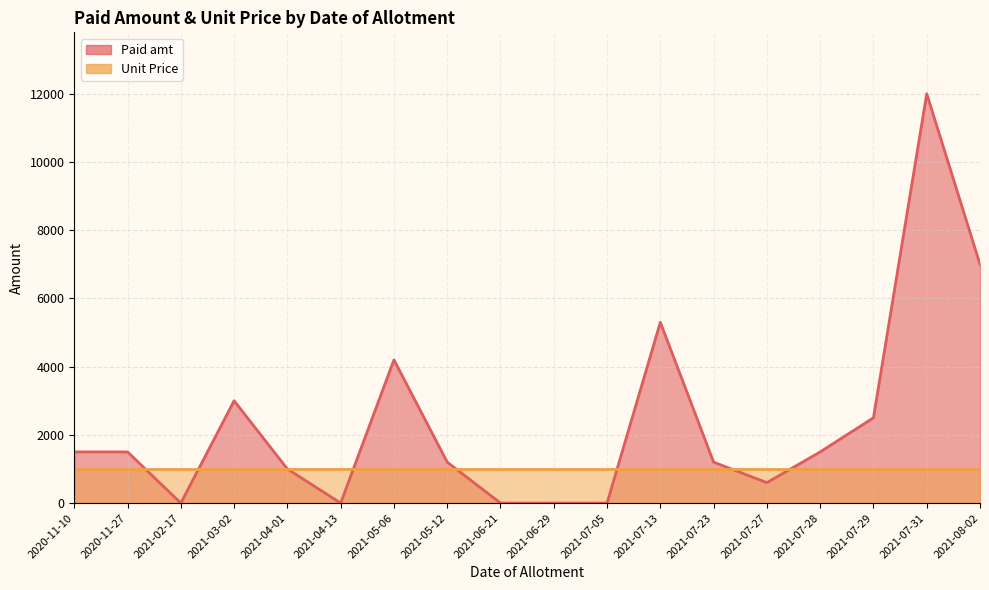

Which category has the highest value across all series?

2021-07-31